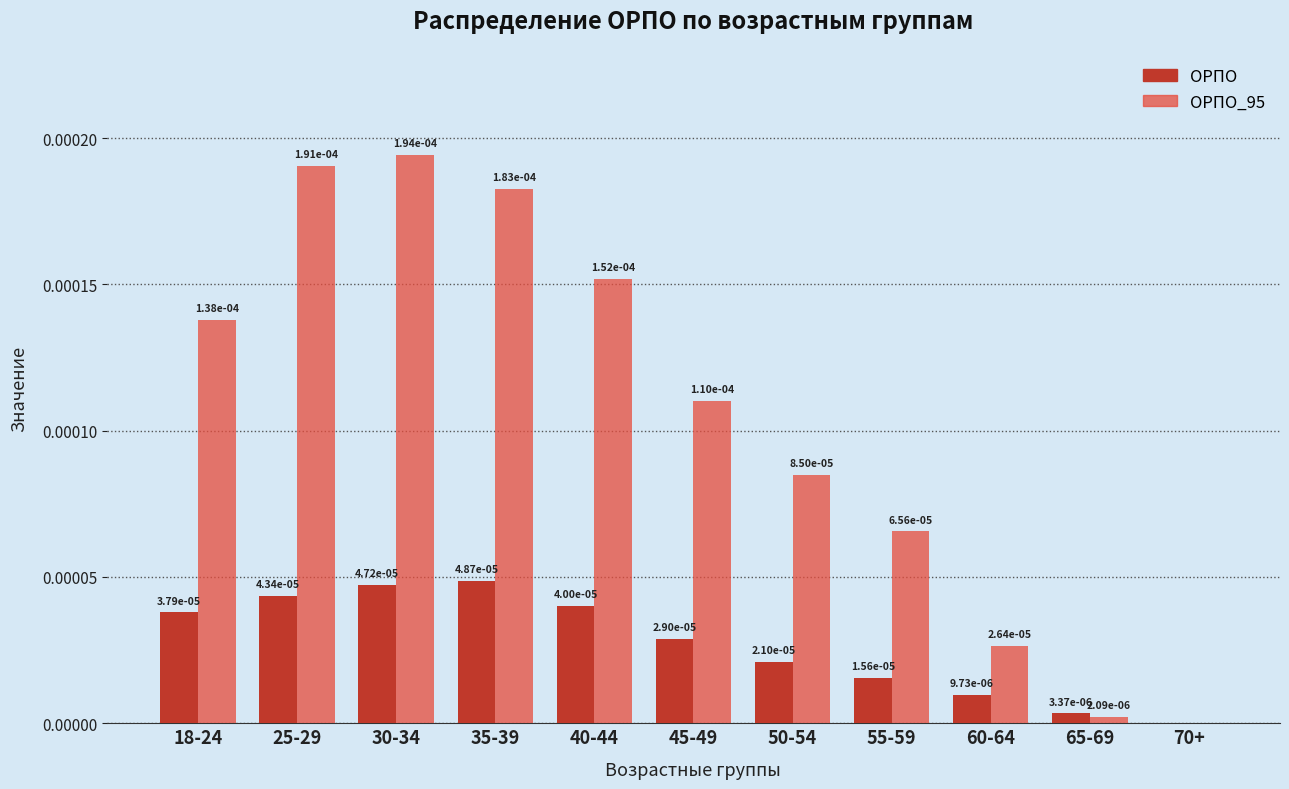

How many groups of bars are there?

11